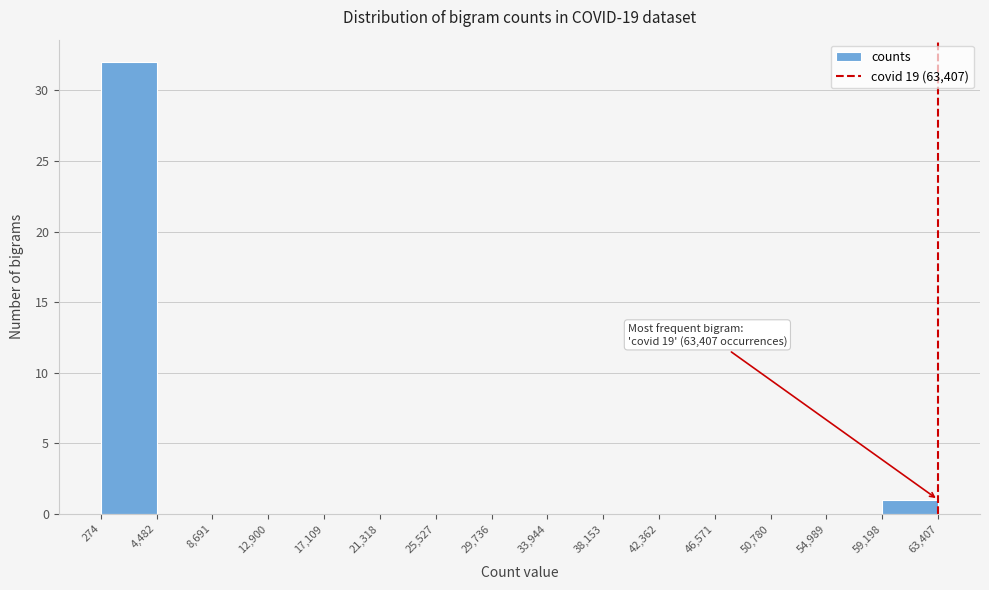

Over which range of the x-axis is the bar tallest?

274 to 4,482